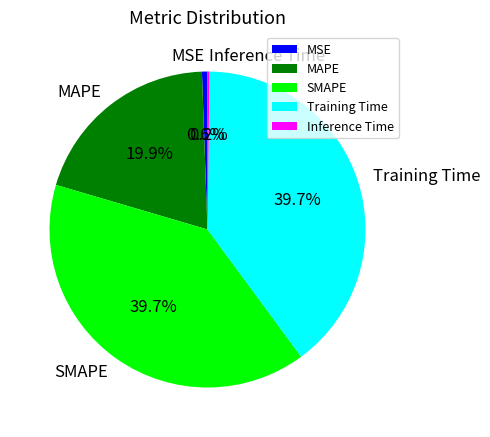

Combined, do Training Time and SMAPE account for over 50%?

Yes